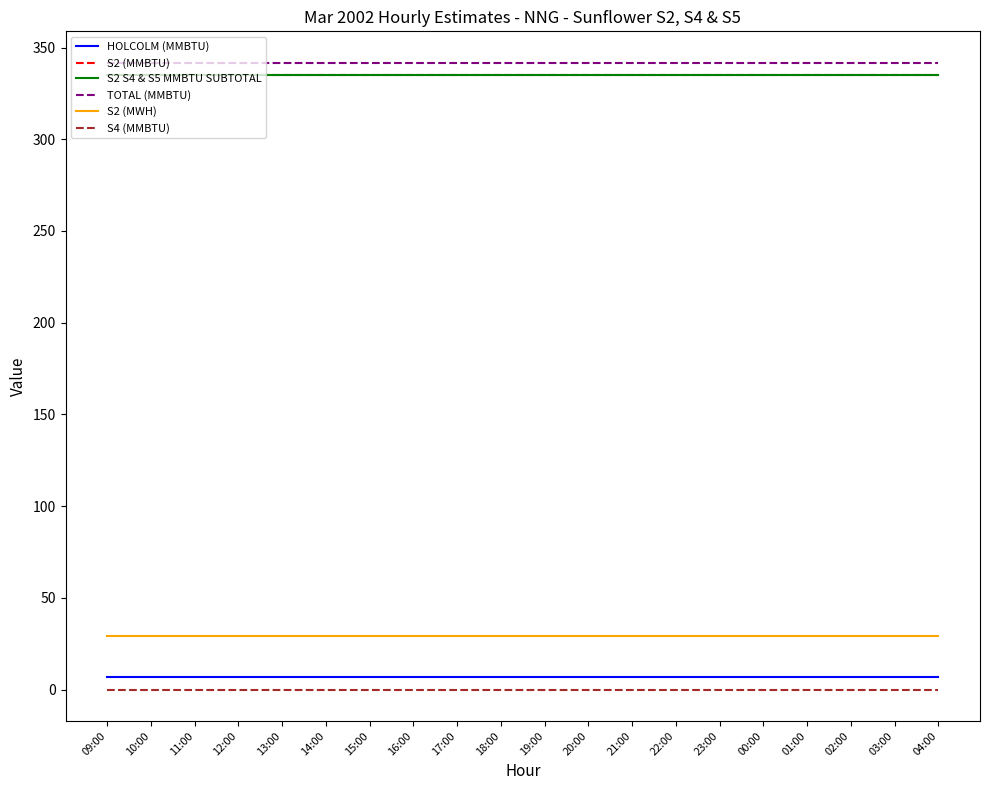

True or false: TOTAL (MMBTU) has a value of 490.2 at 13:00.

False